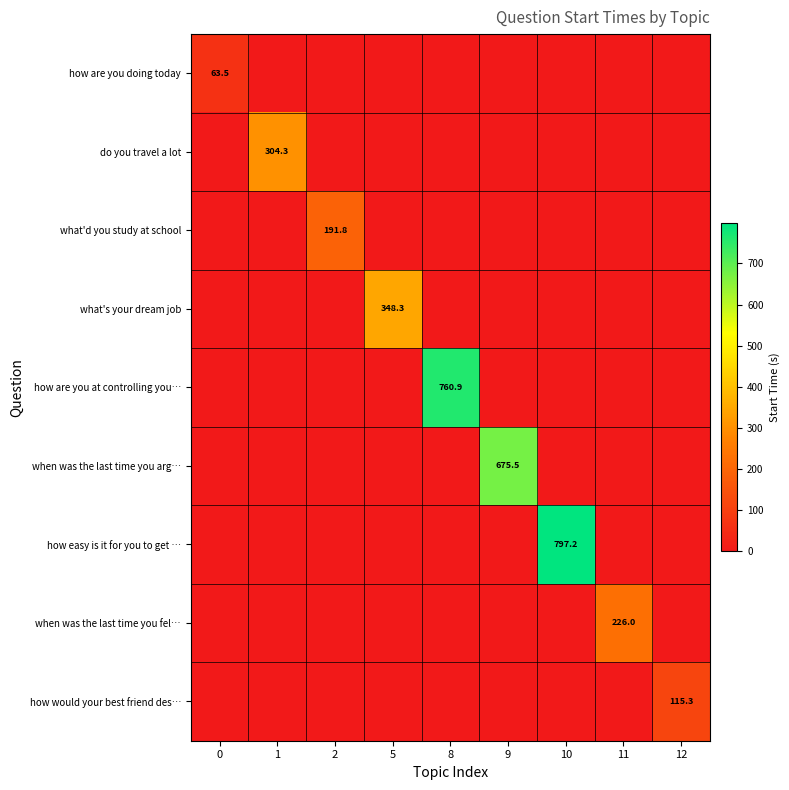

What is the difference between the maximum and minimum values in the when was the last time you fel… series?

226.0